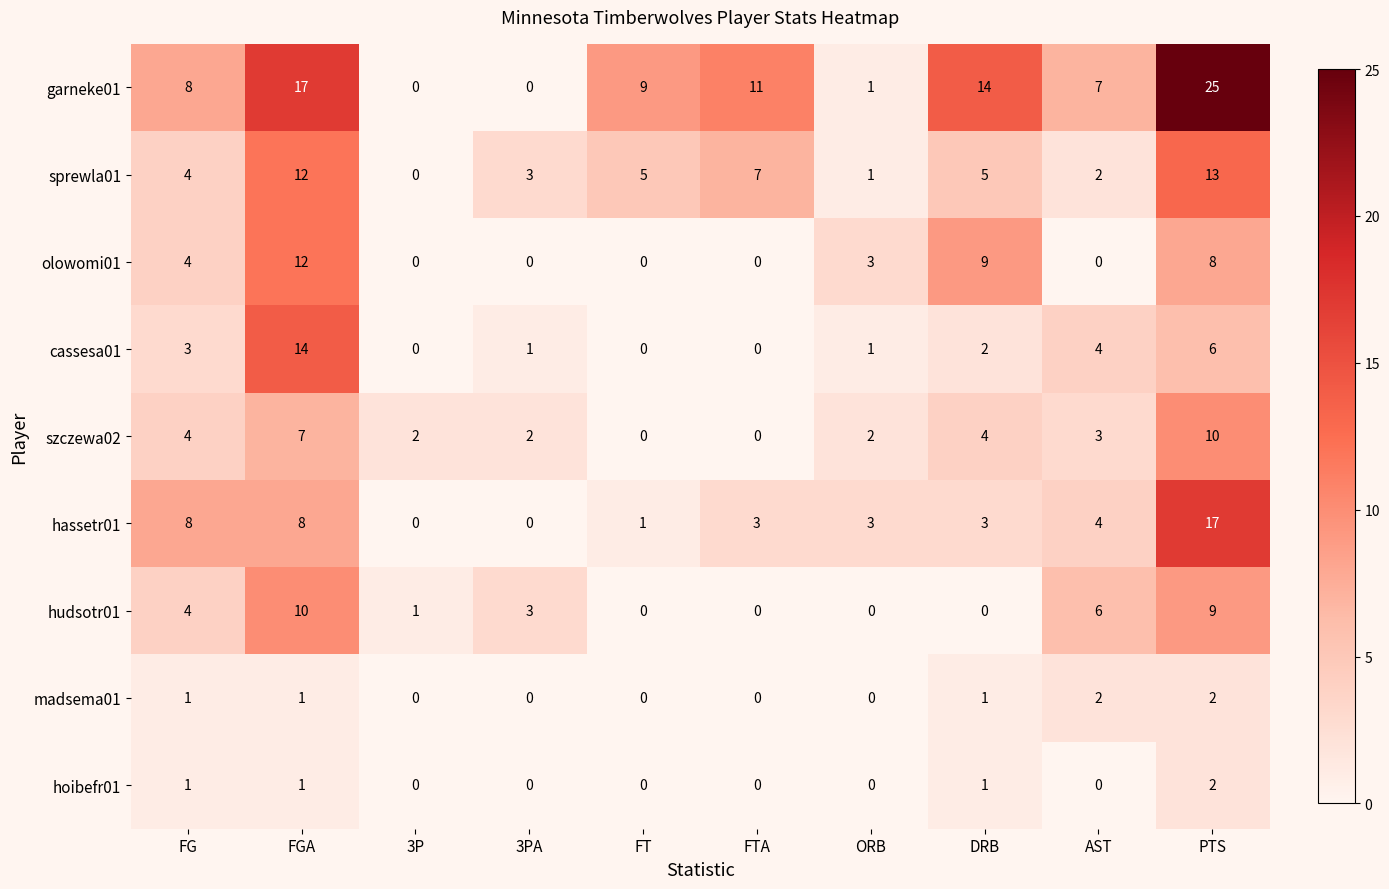

Between 3PA and FT, which series saw the biggest shift?

garneke01